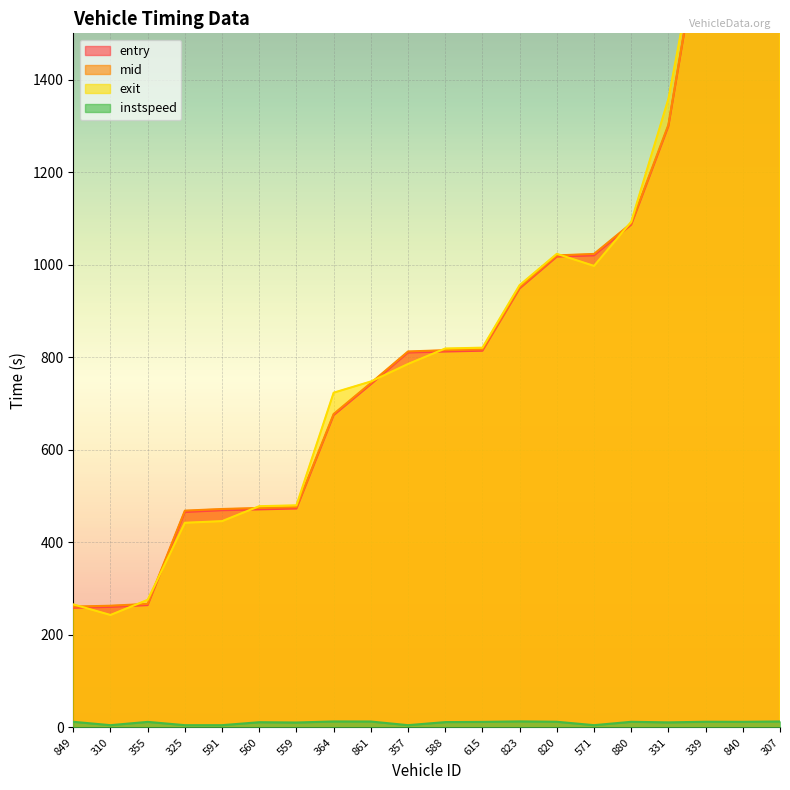

What is the label of the 7th point from the left?

559